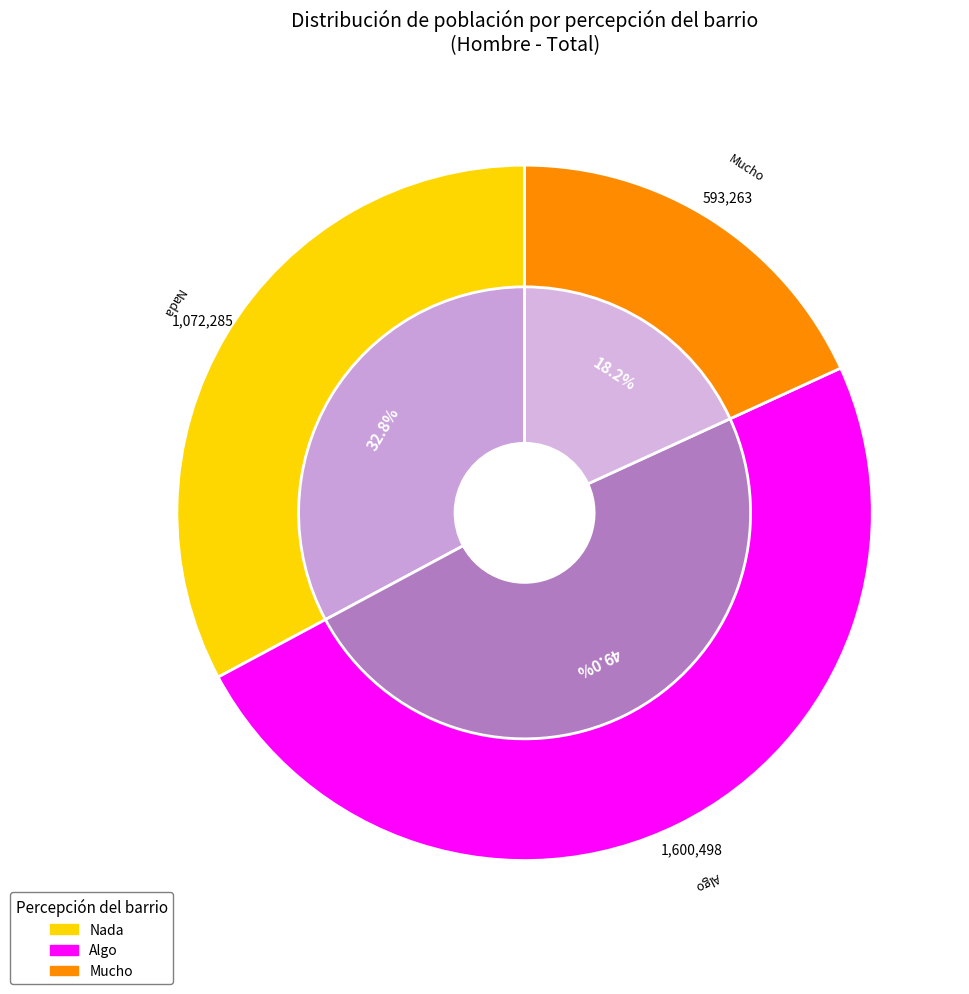

Does Mujer account for over 50% of the chart?

No